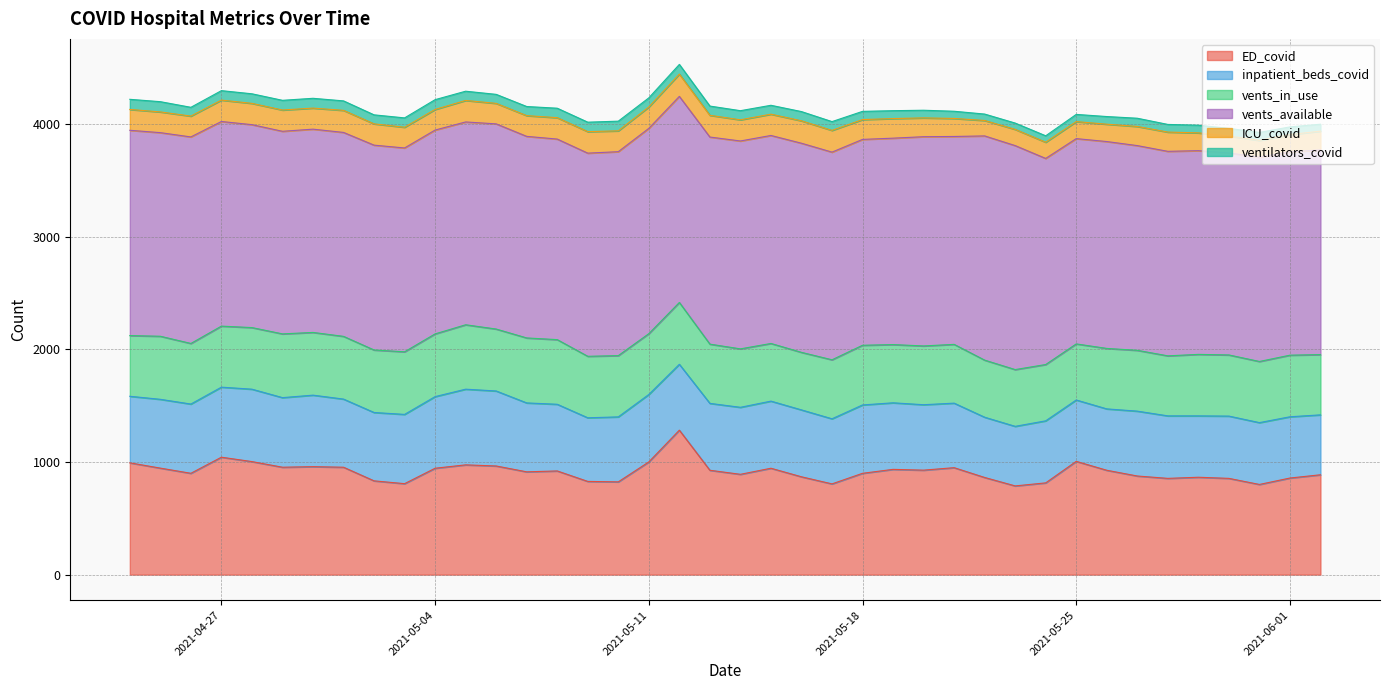

Between 2021-05-31 and 2021-04-24, which series saw the biggest shift?

ED_covid